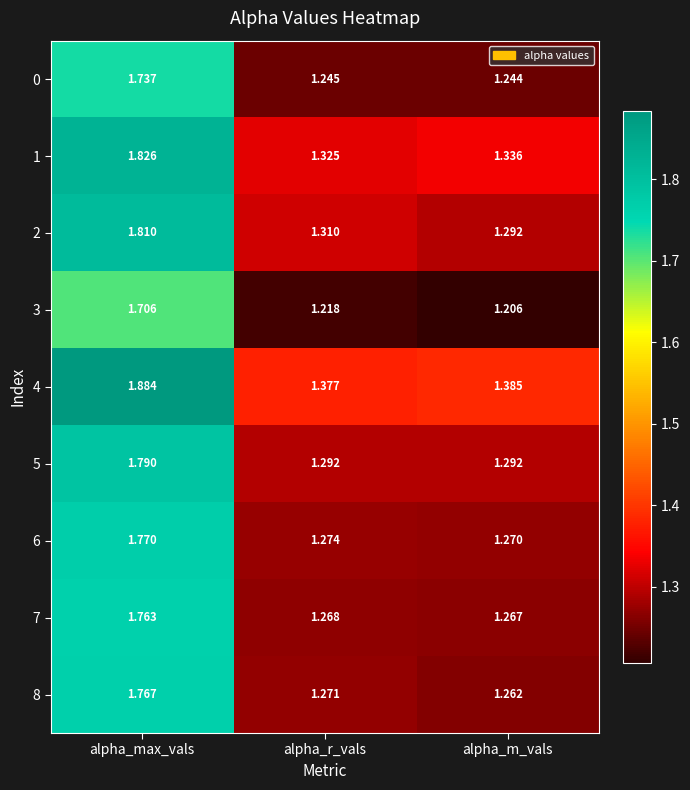

At which category is the sum across all series the highest?

alpha_max_vals